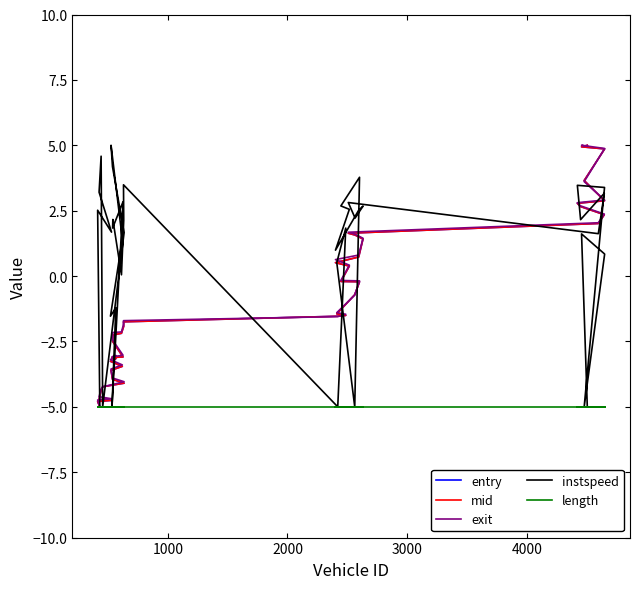

Is it true that mid equals 0.8 at 26?

False